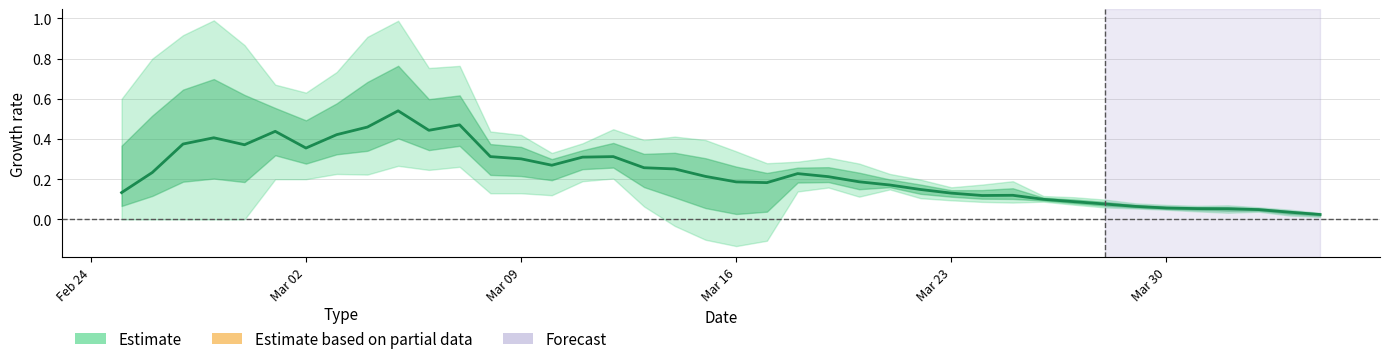

What is the sum of all values?

9.2